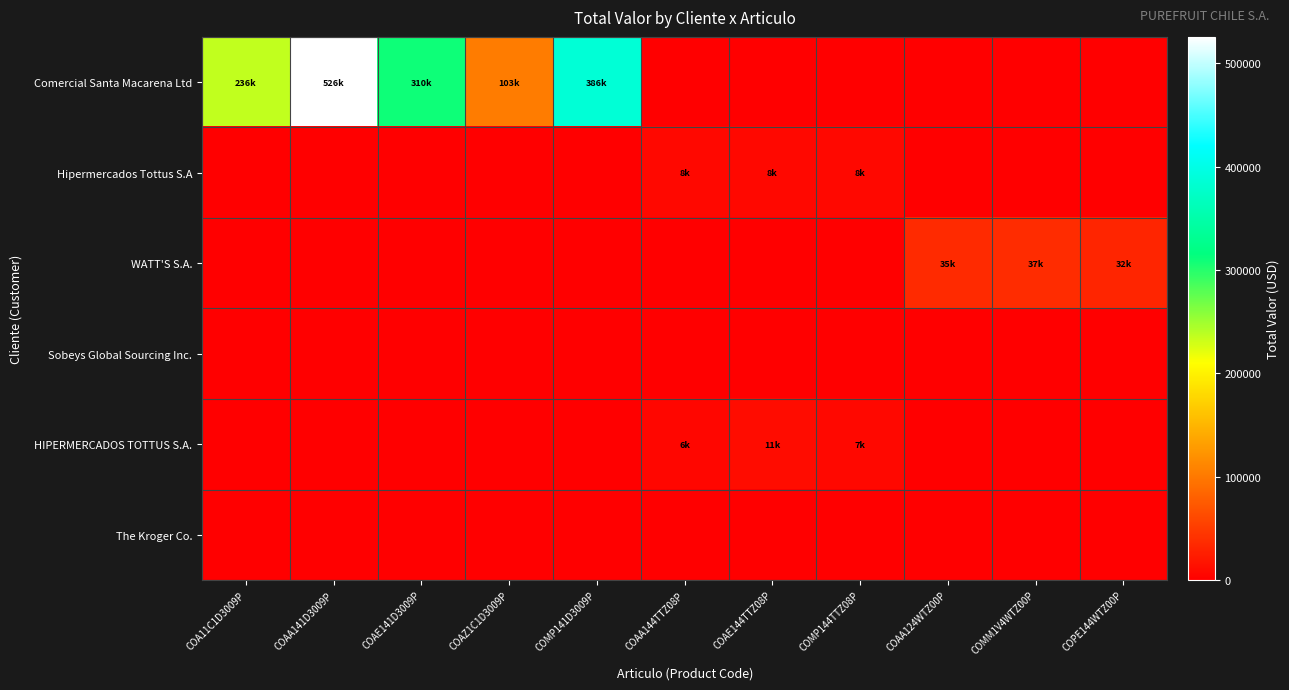

Which has a higher value, COMP141D3009P or COAE141D3009P?

COMP141D3009P